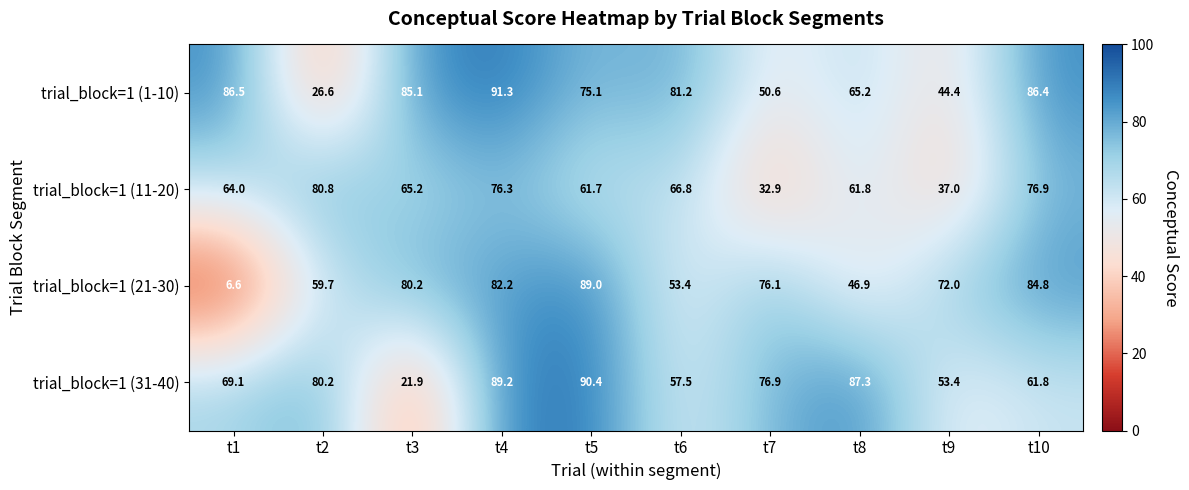

Which category has the lowest value in the trial_block=1 (31-40) series?

t3